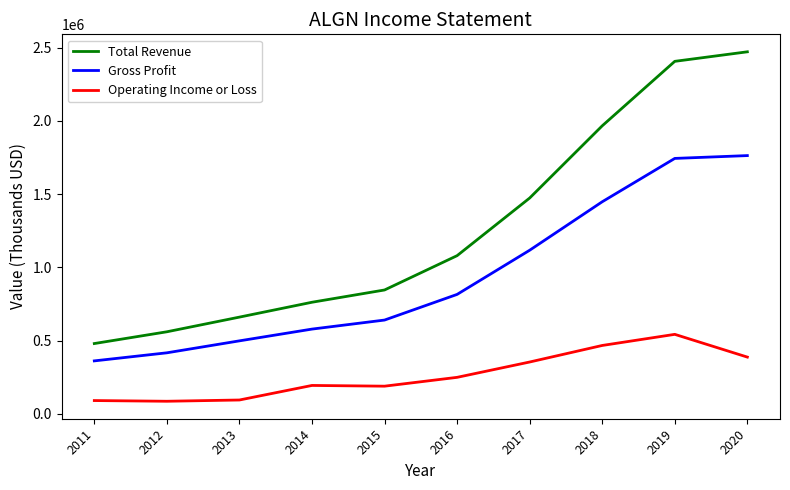

What is the total value across all series at 2017?

2943900